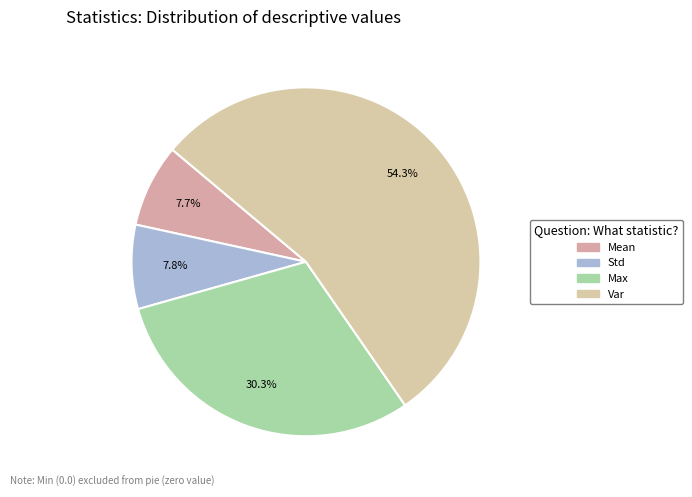

Rank the categories by value from lowest to highest.

Min, Mean, Std, Max, Var